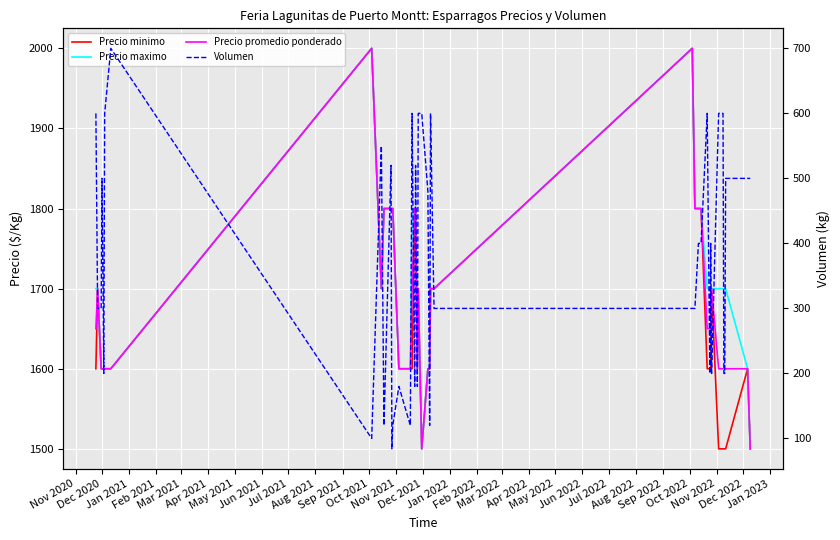

How many lines are shown in the chart?

4